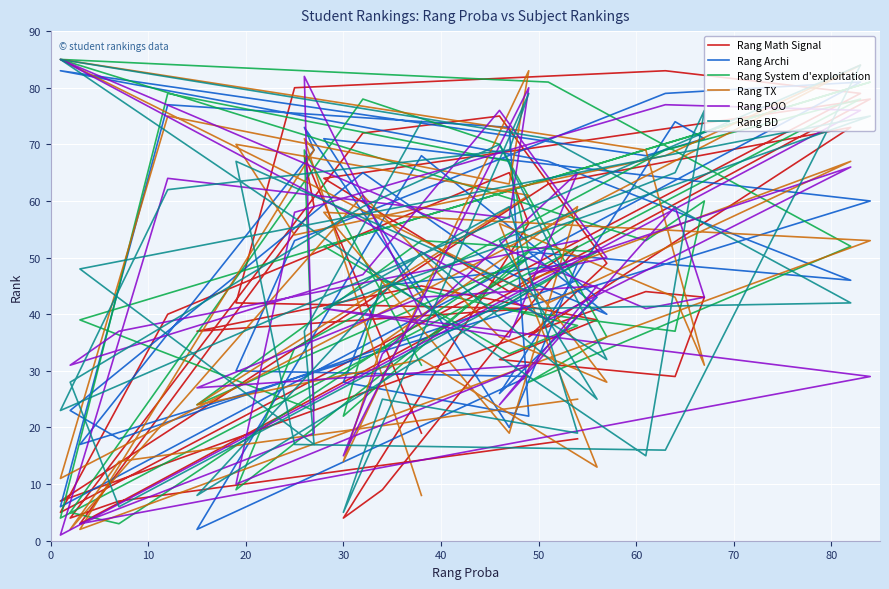

How many distinct data groups are displayed?

6